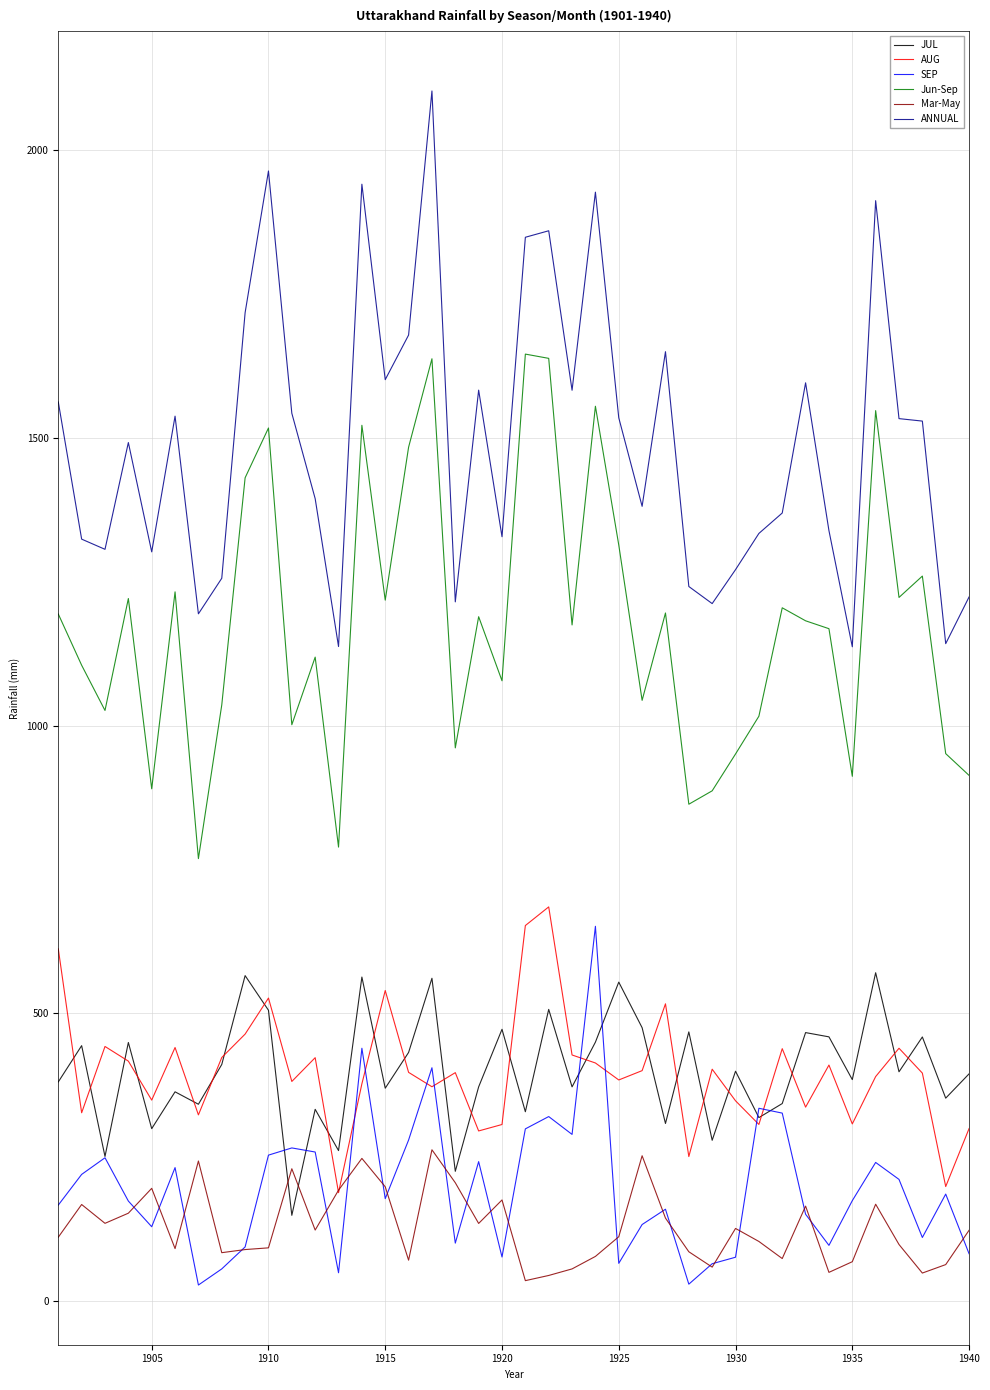

What is the maximum value for Mar-May?

263.2